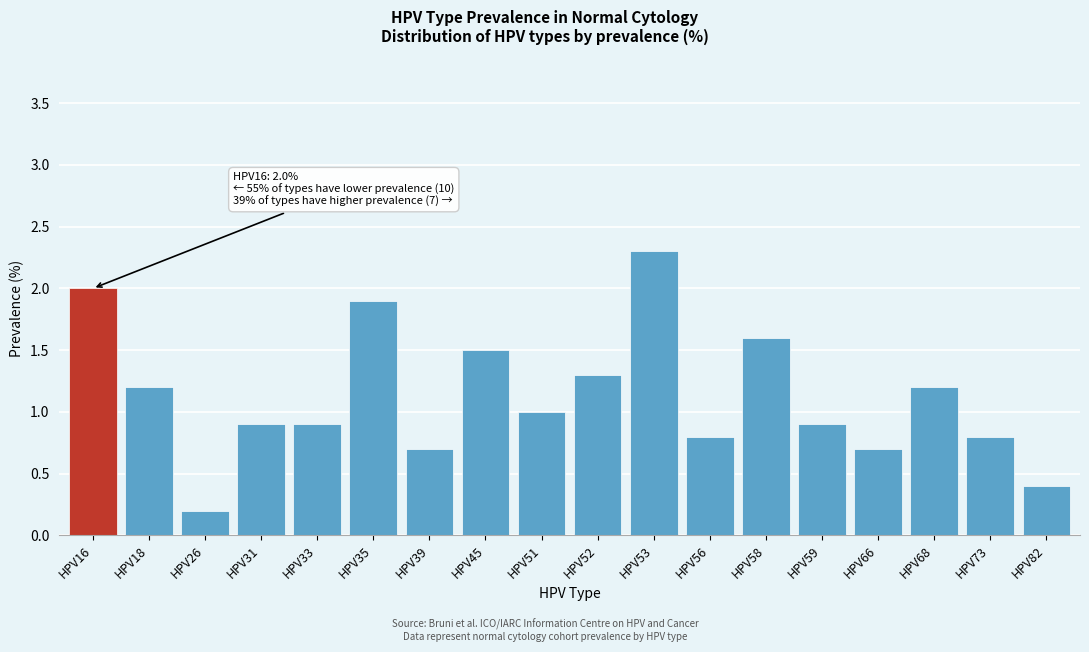

Reading right to left, list all the values displayed in this chart.

HPV82=0.4	HPV73=0.8	HPV68=1.2	HPV66=0.7	HPV59=0.9	HPV58=1.6	HPV56=0.8	HPV53=2.3	HPV52=1.3	HPV51=1.0	HPV45=1.5	HPV39=0.7	HPV35=1.9	HPV33=0.9	HPV31=0.9	HPV26=0.2	HPV18=1.2	HPV16=2.0